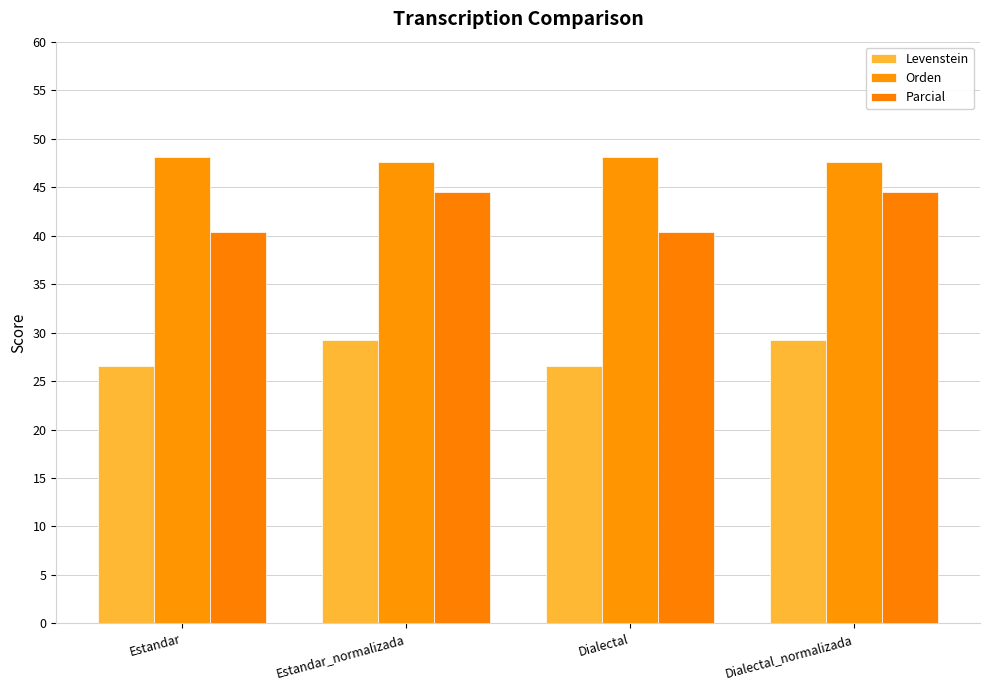

What is the label of the 3rd bar from the right?

Estandar_normalizada